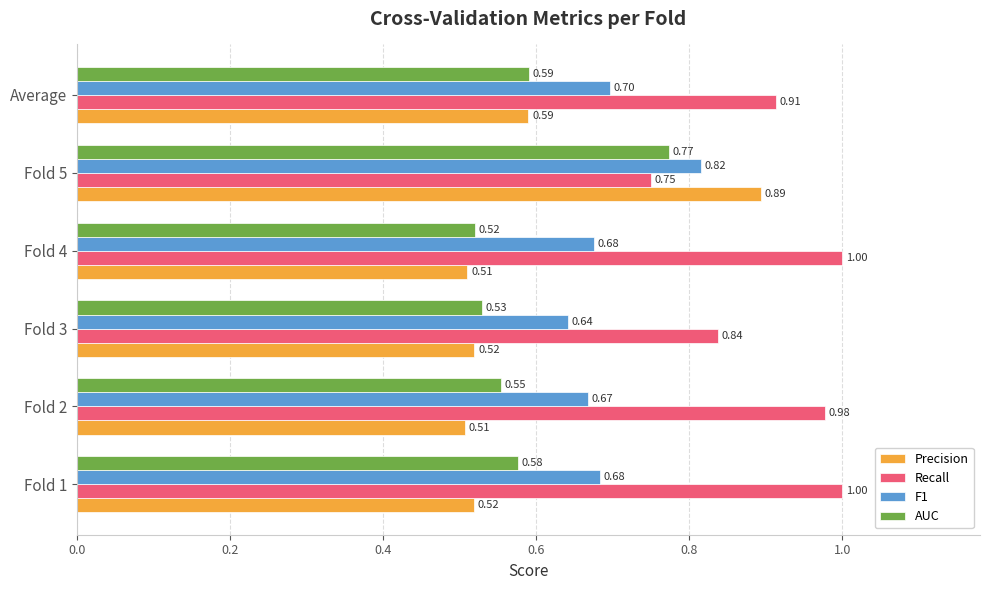

What is the difference between the maximum and minimum values in the Precision series?

0.4